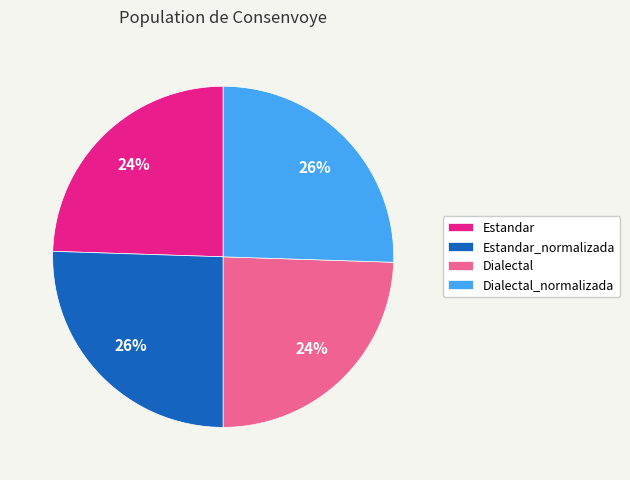

Is there a majority slice in this chart?

No